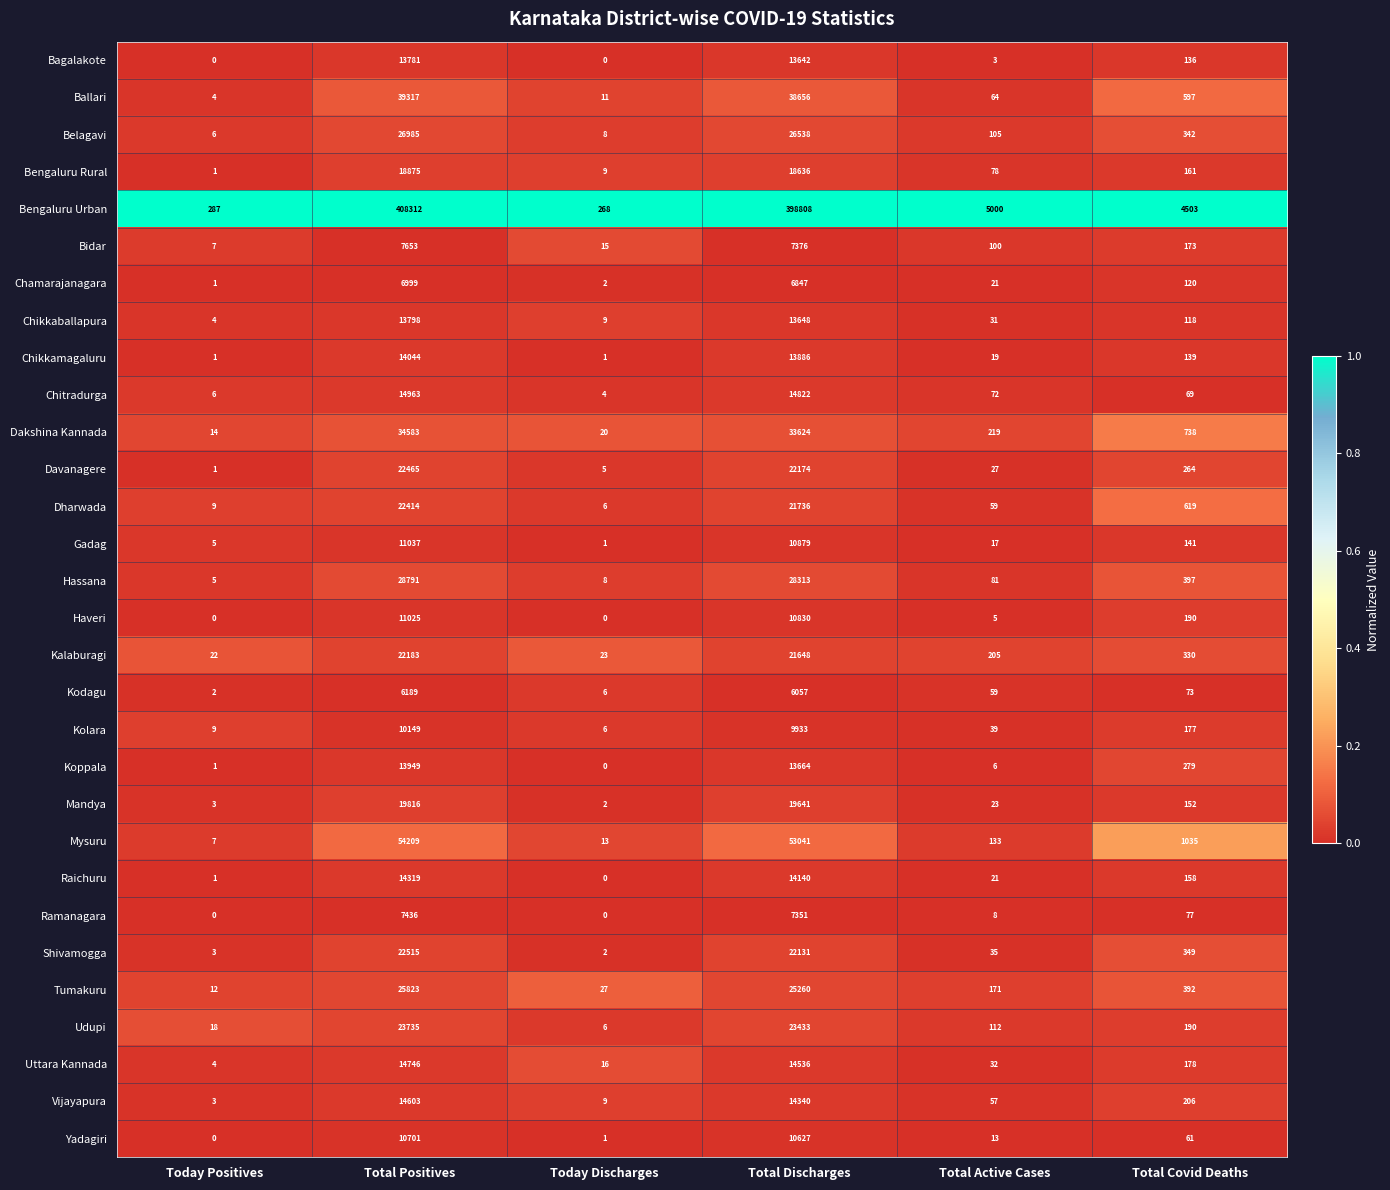

What is the maximum value for Kolara?

10149